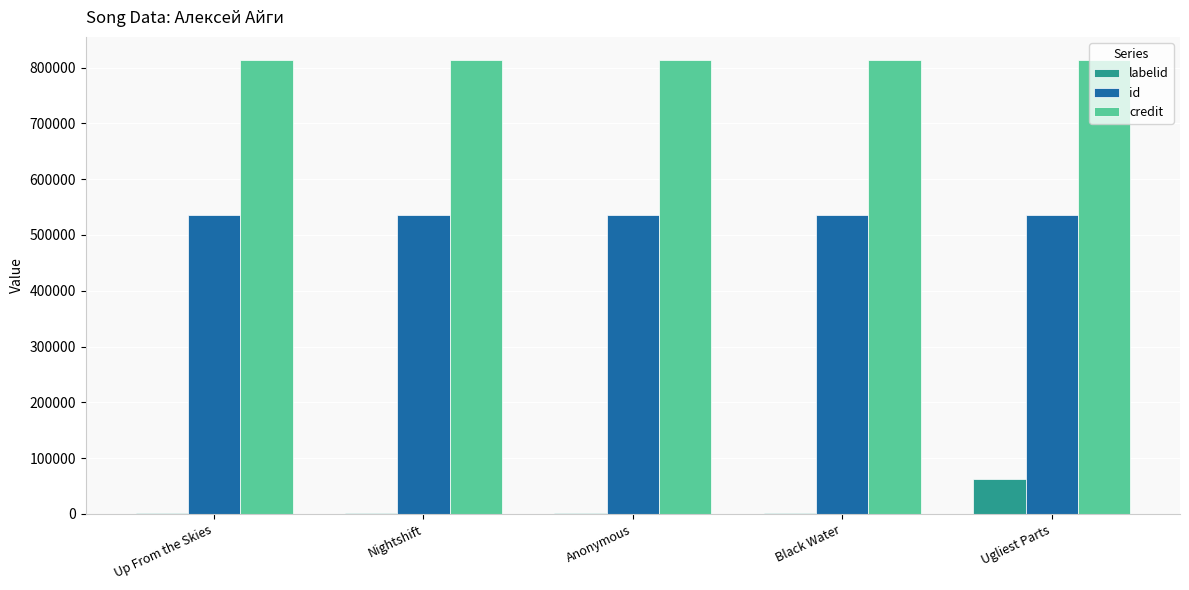

Is it true that id equals 242163 at Up From the Skies?

False